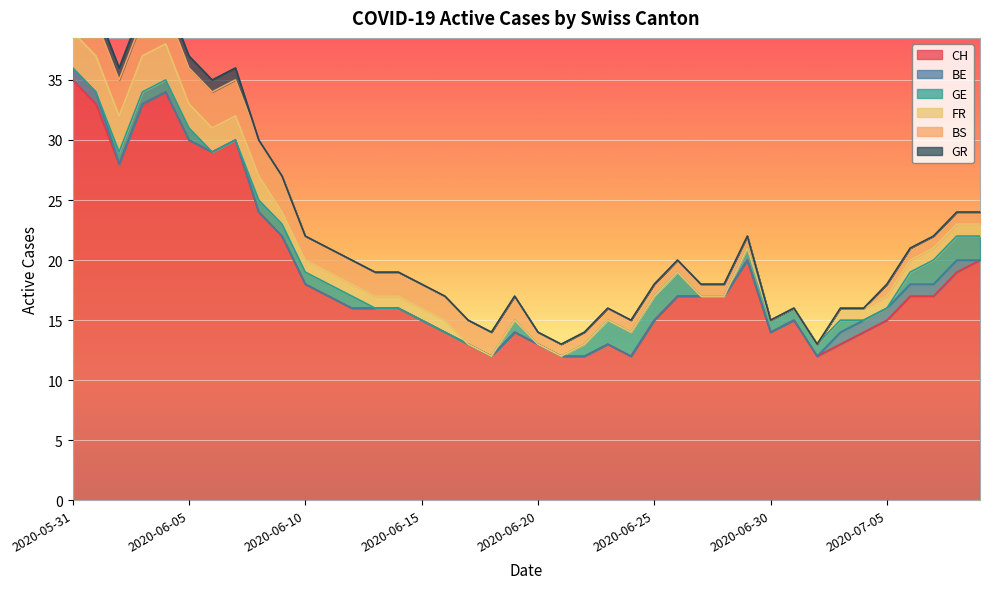

At 2020-06-13, list the series in order from smallest to largest.

BE, GE, GR, FR, BS, CH